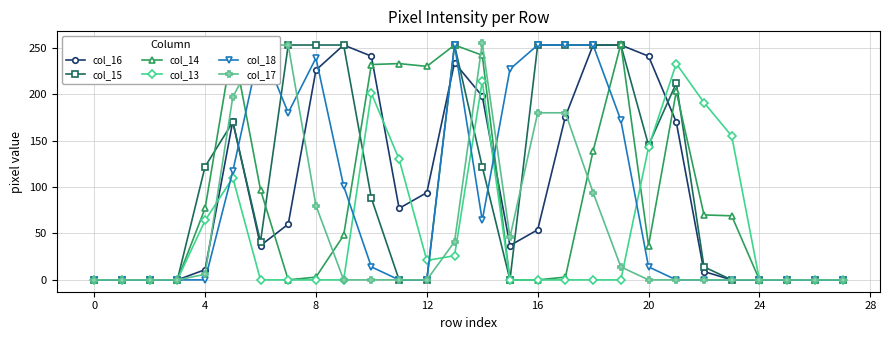

Which has a higher value, 11 or 18?

18